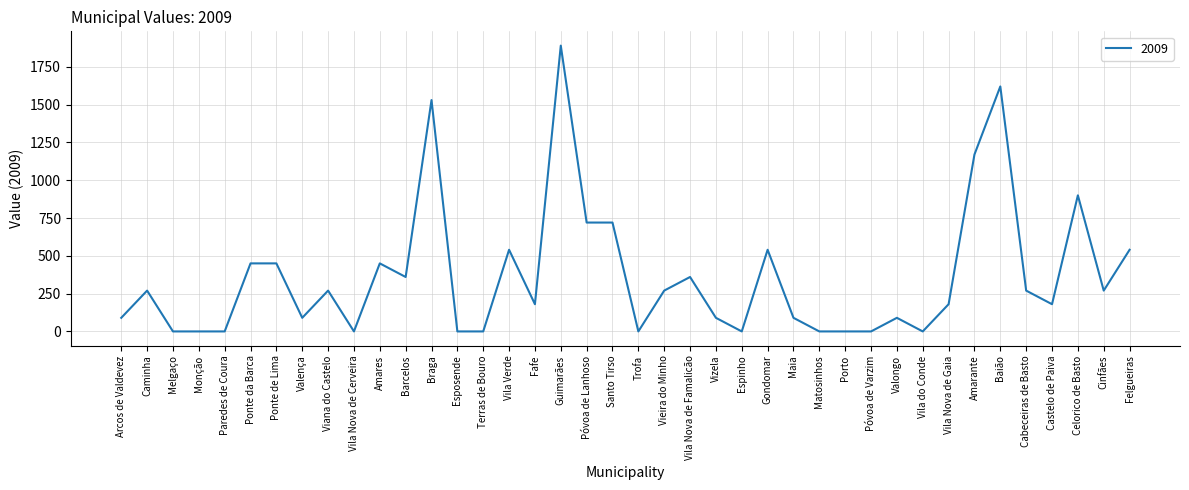

Where is the data nearest to the value 945?

Celorico de Basto